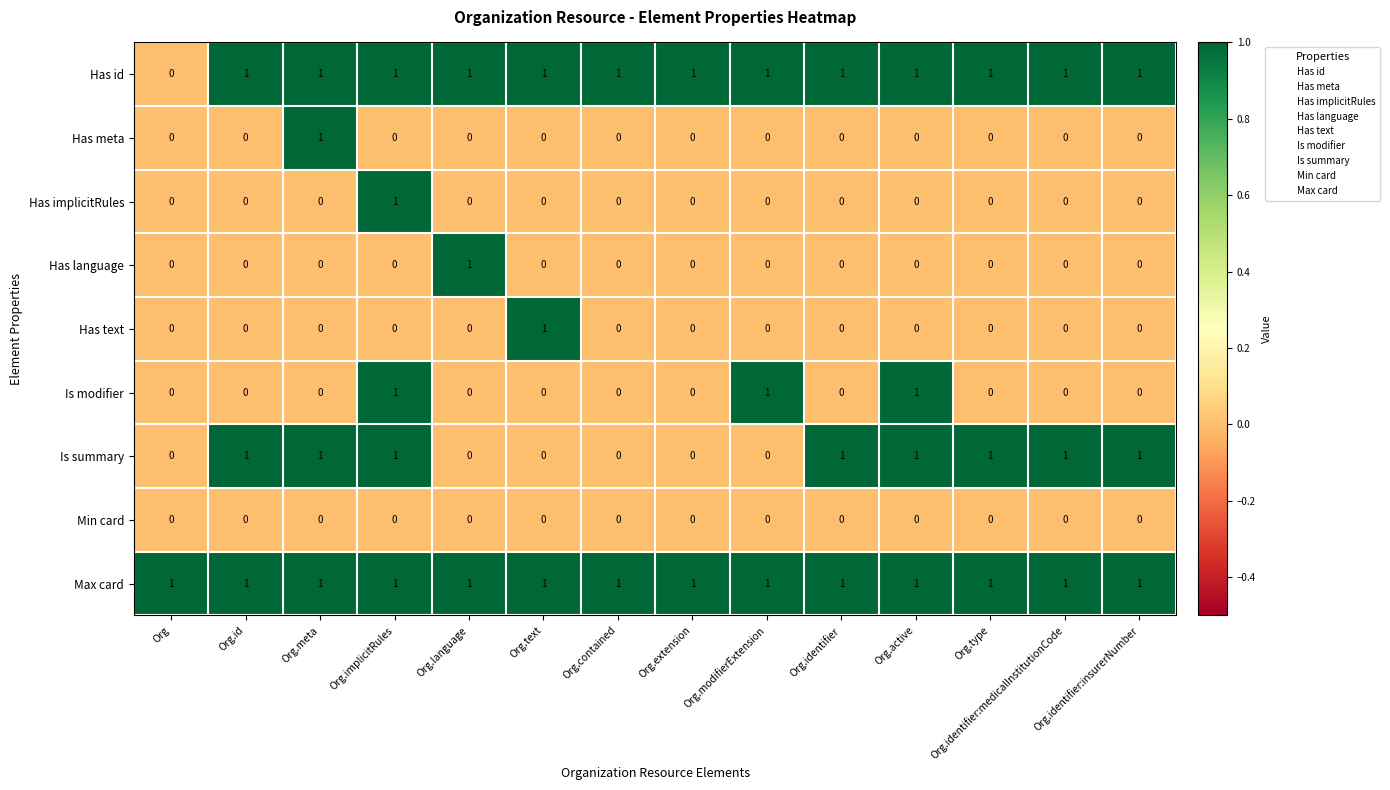

At how many categories does at least one series exceed 0?

14